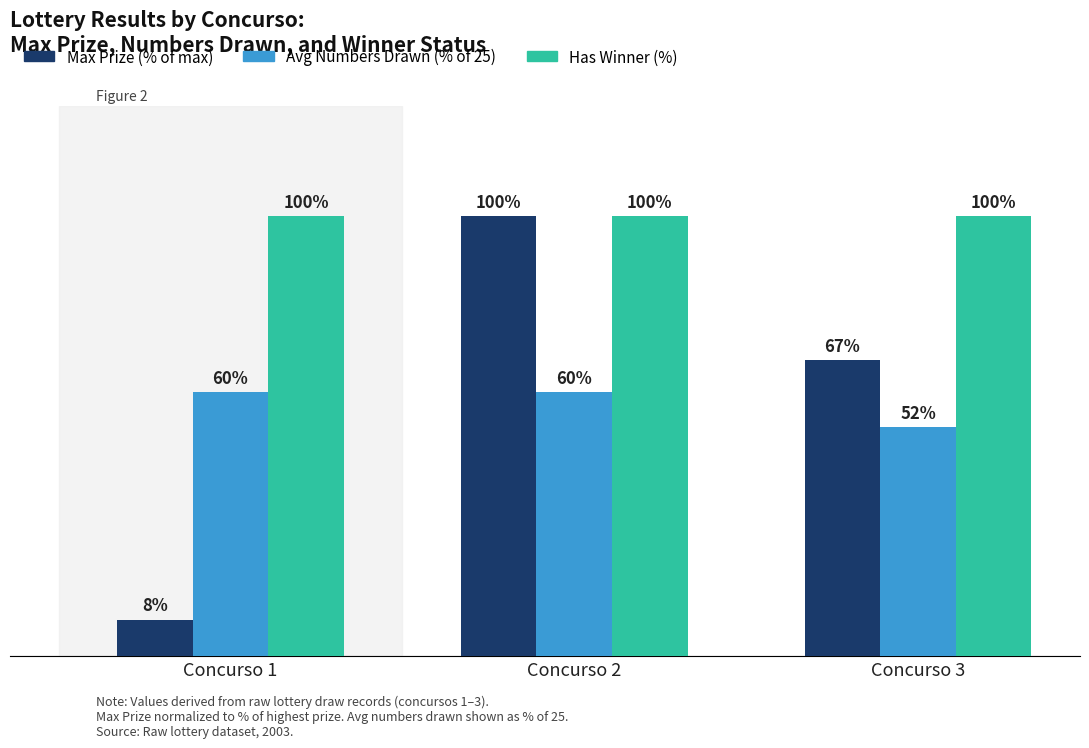

What are all the series names shown in the legend?

Max Prize (% of max), Avg Numbers Drawn (% of 25), Has Winner (%)